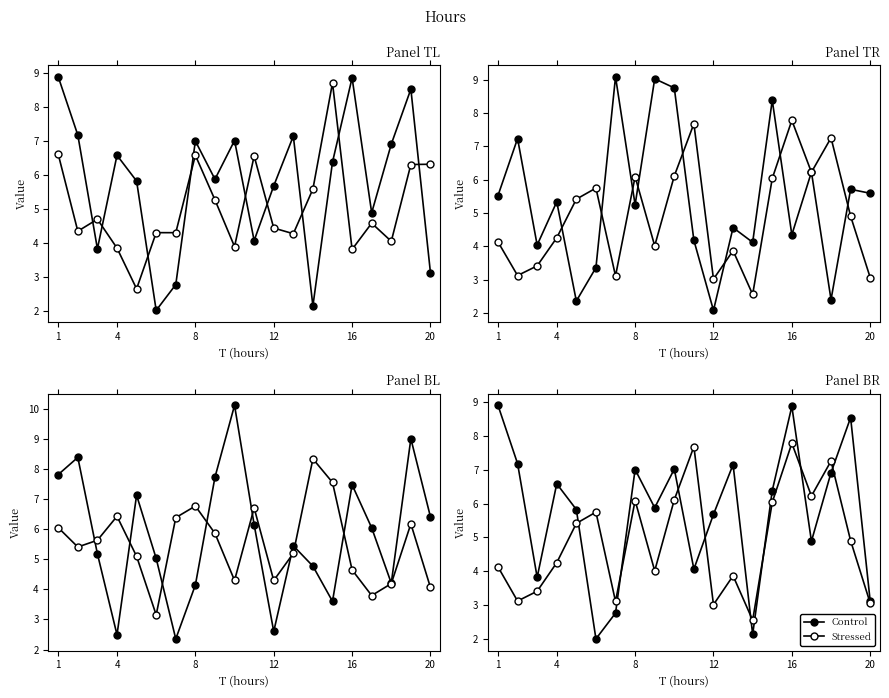

Is it true that x6 equals 4.1 at 20?

True